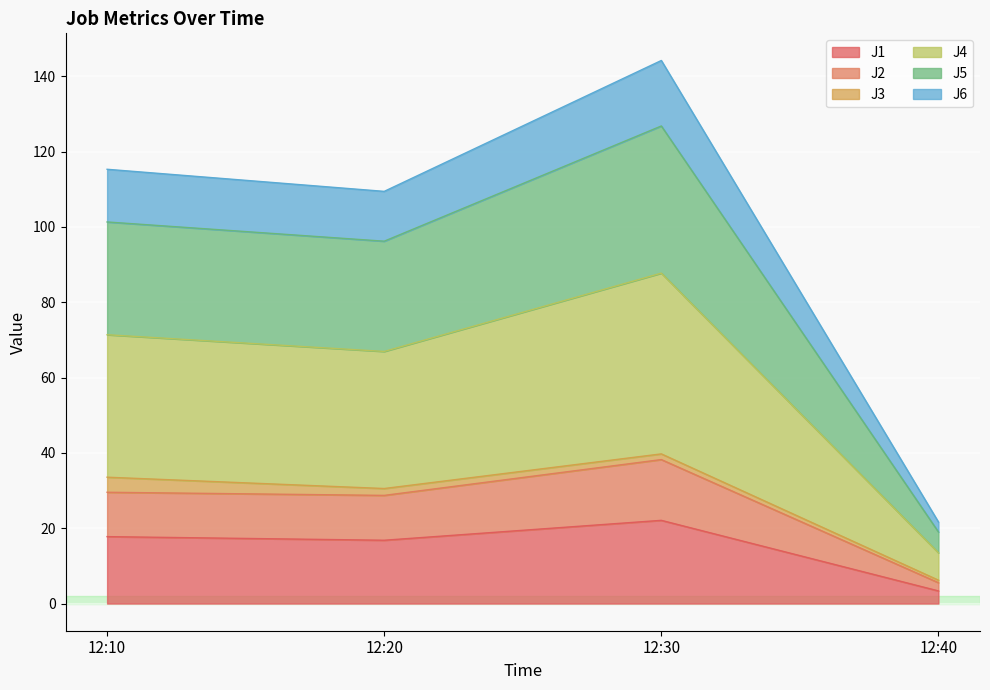

How many data points in J2 are above 29?

2